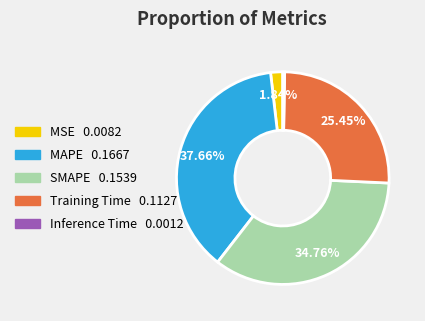

What percentage is the MAPE slice, to the nearest percent?

38%